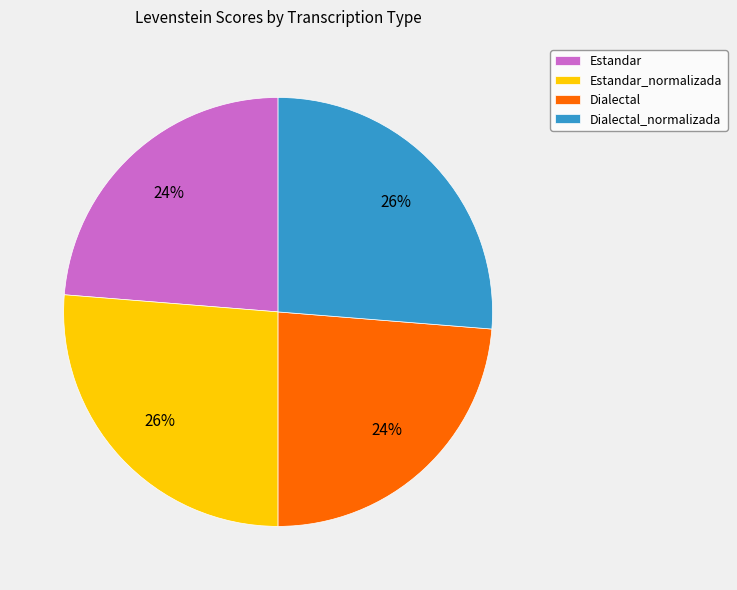

Which has a higher value, Dialectal or Dialectal_normalizada?

Dialectal_normalizada